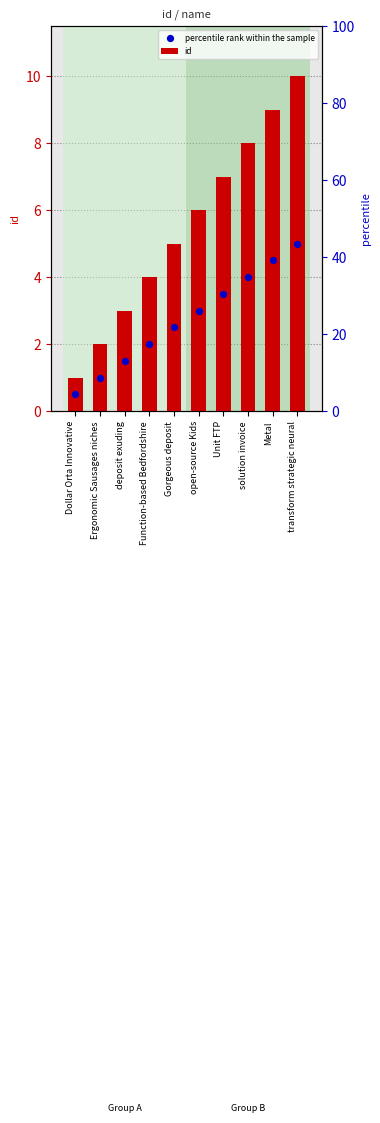

Which has a higher value, Metal or transform strategic neural?

transform strategic neural